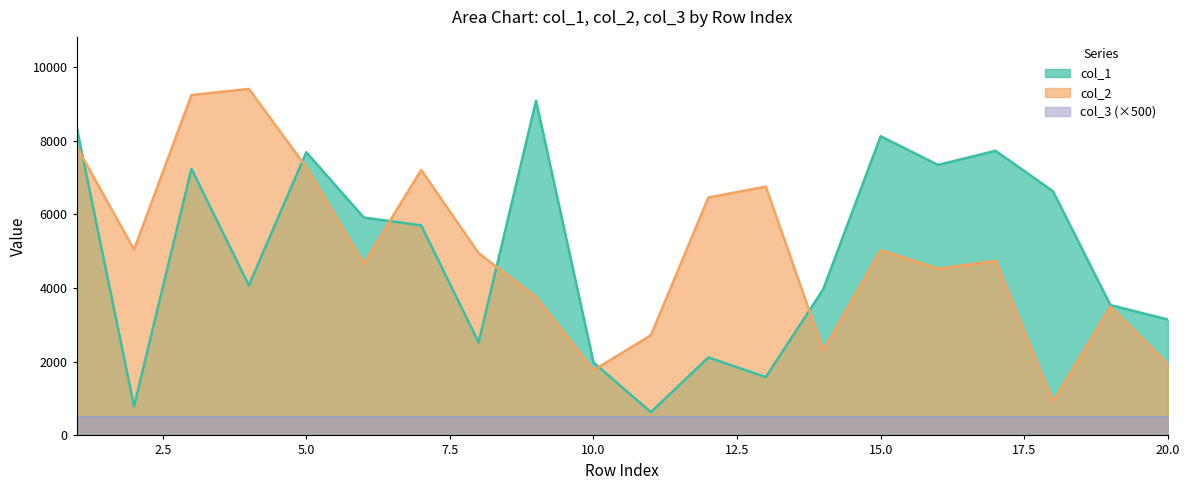

What is the highest value of the col_2 series?

9403